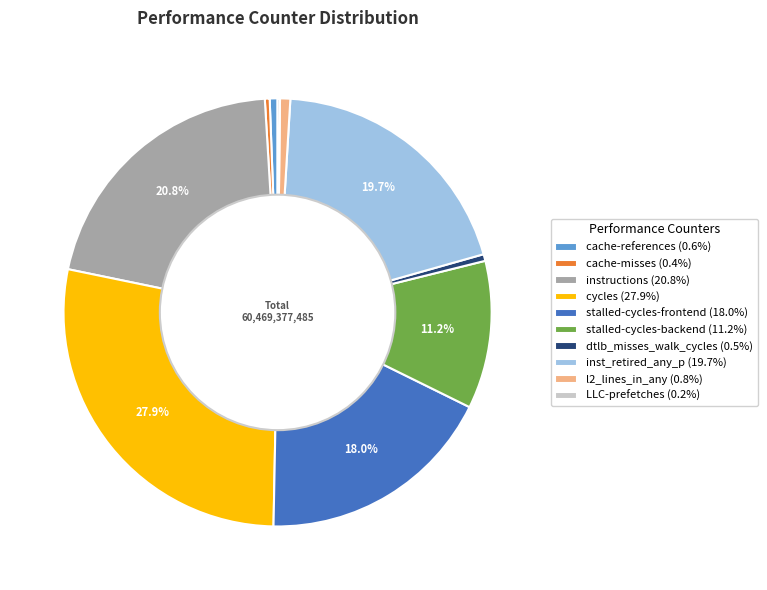

True or false: cycles accounts for 28% of the total.

True